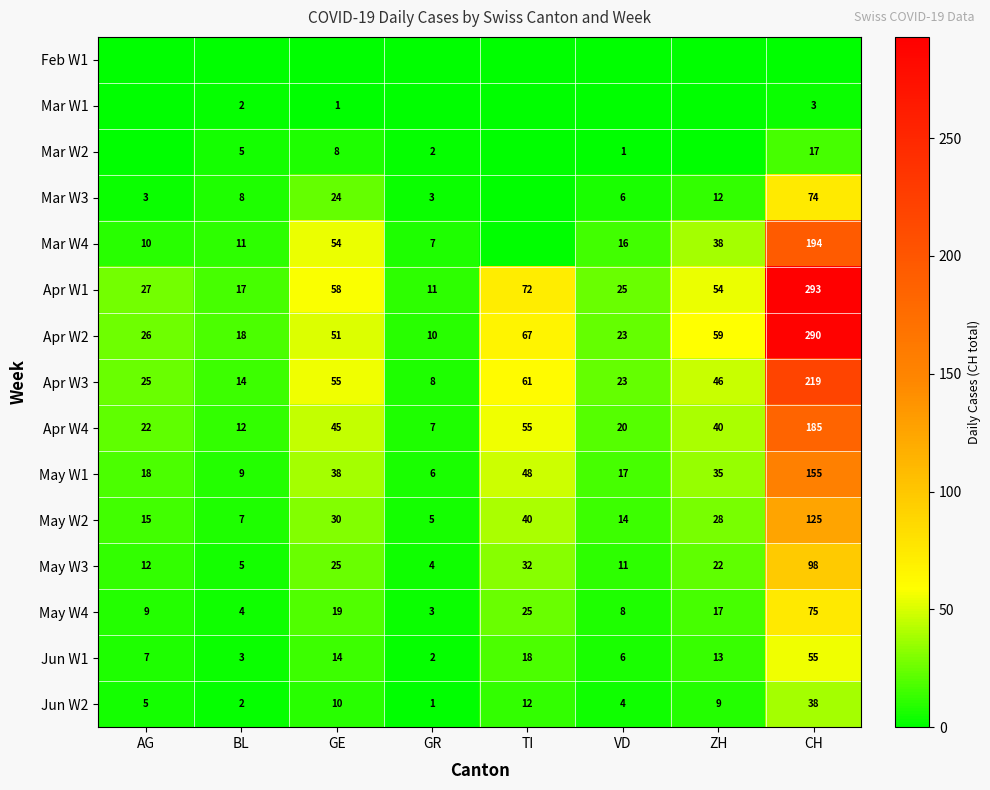

What is the difference between the Jun W1 values at AG and ZH?

6